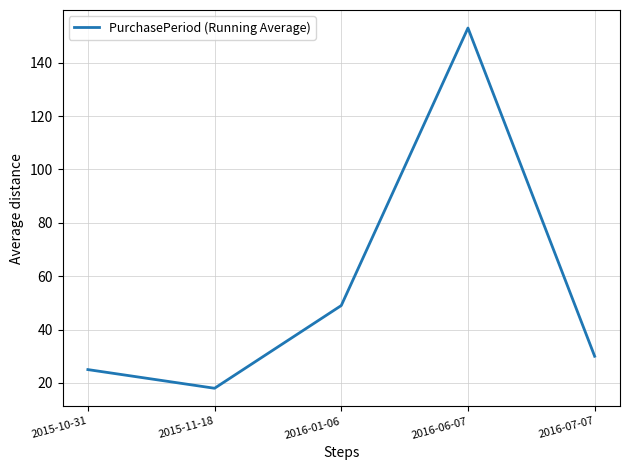

At which category does the data reach its first local peak?

2016-06-07